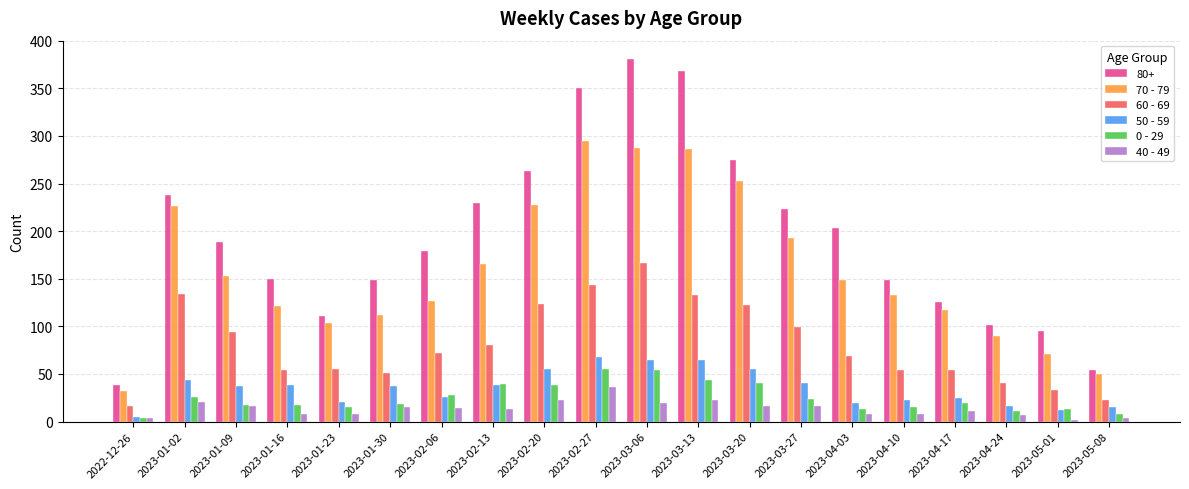

What is the value of the 40 - 49 bar at the 2nd from the left?

21